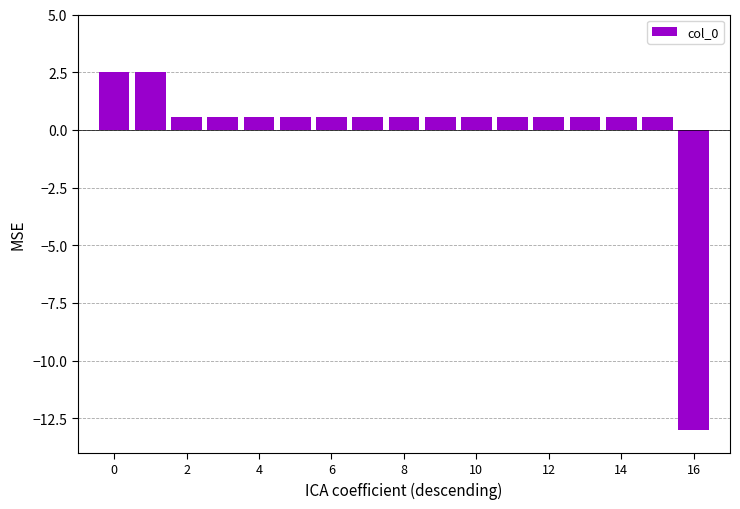

How many values are below 0?

1